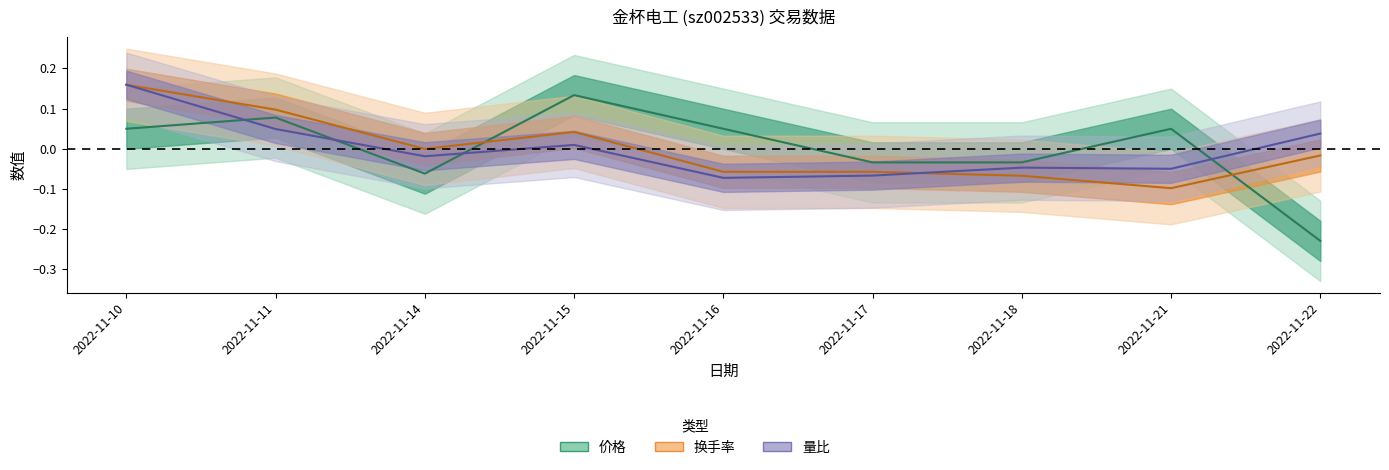

How many interior local valleys does the 量比 series have?

3